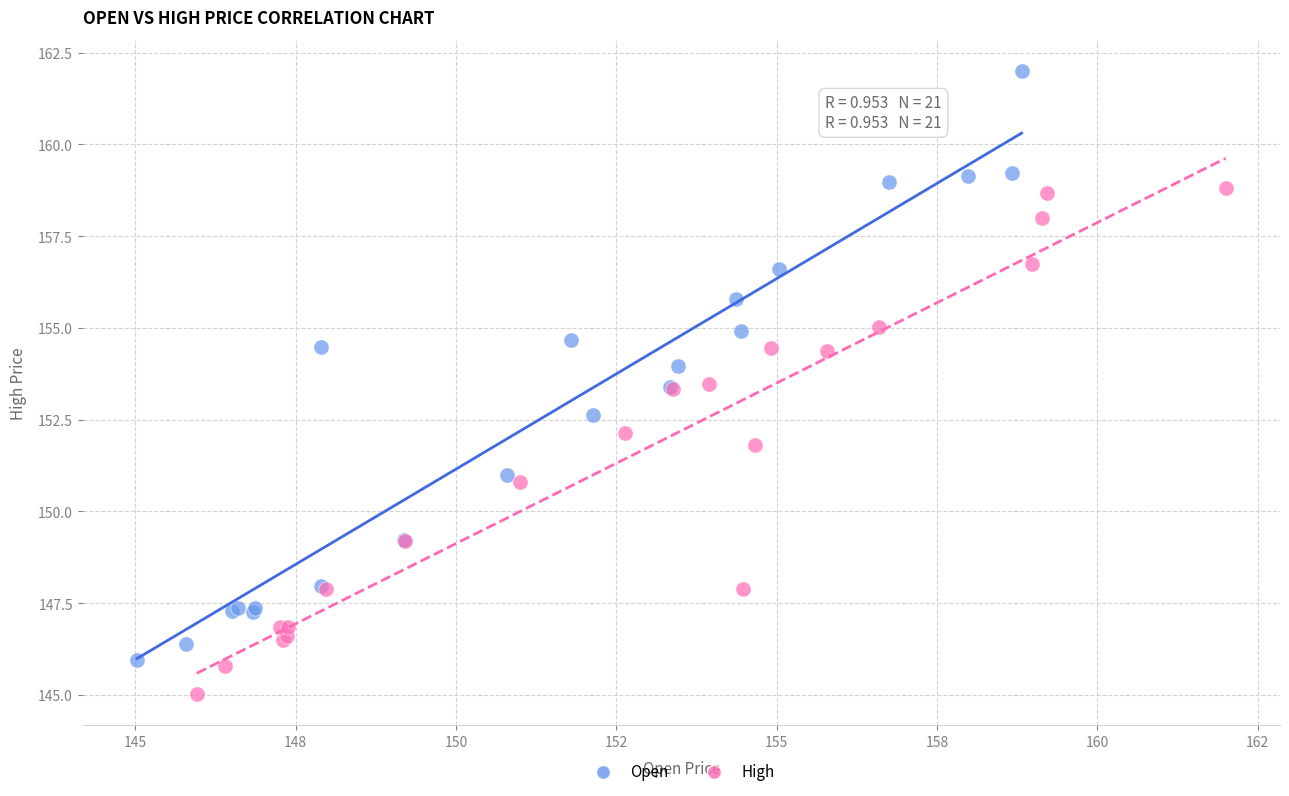

Which series contains the highest Y value?

Open